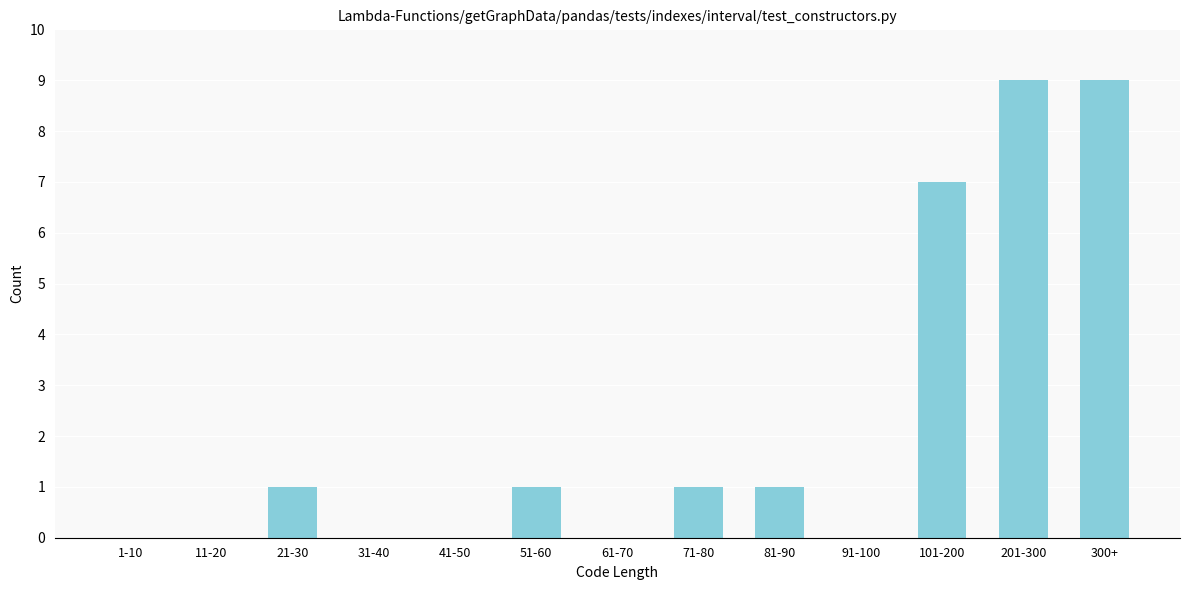

Reading left to right, list all the values displayed in this chart.

1-10=0	11-20=0	21-30=1	31-40=0	41-50=0	51-60=1	61-70=0	71-80=1	81-90=1	91-100=0	101-200=7	201-300=9	300+=9